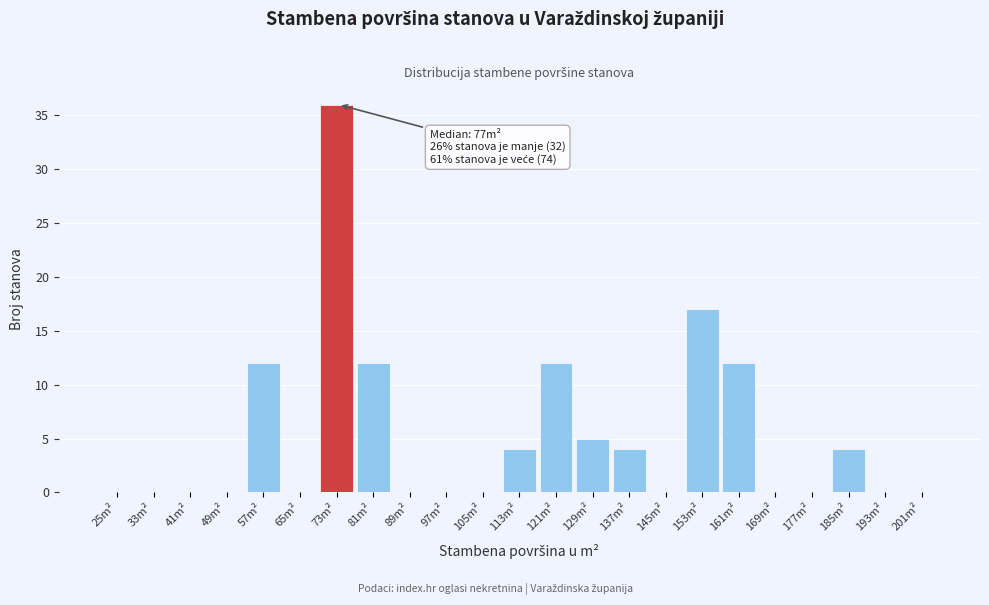

Reading left to right, extract all data points from this chart.

25m²=0	33m²=0	41m²=0	49m²=0	57m²=12	65m²=0	73m²=36	81m²=12	89m²=0	97m²=0	105m²=0	113m²=4	121m²=12	129m²=5	137m²=4	145m²=0	153m²=17	161m²=12	169m²=0	177m²=0	185m²=4	193m²=0	201m²=0